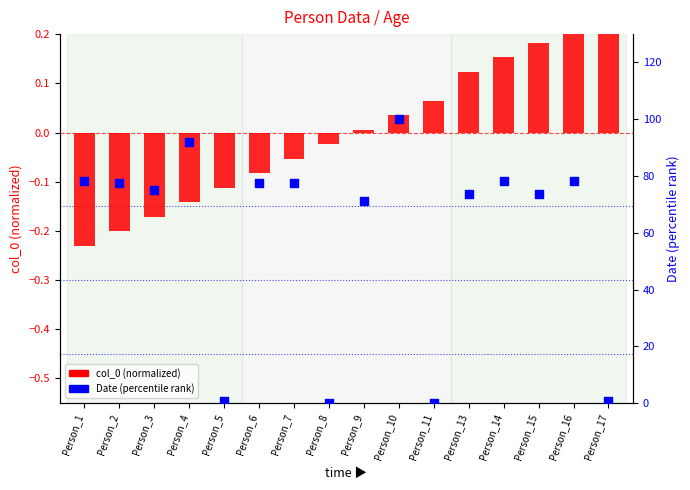

Which series reaches the maximum Y coordinate?

Date (percentile rank)